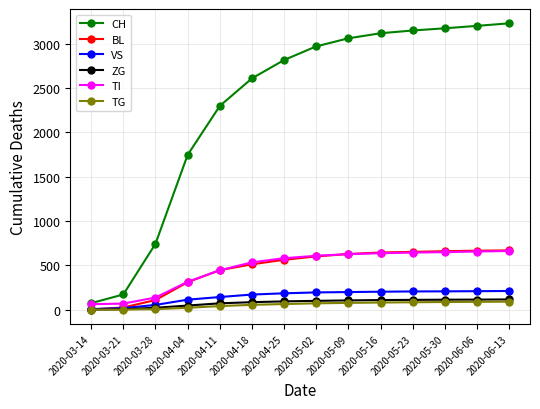

What is the approximate value of CH at 2020-06-06, to the nearest 10?

3200